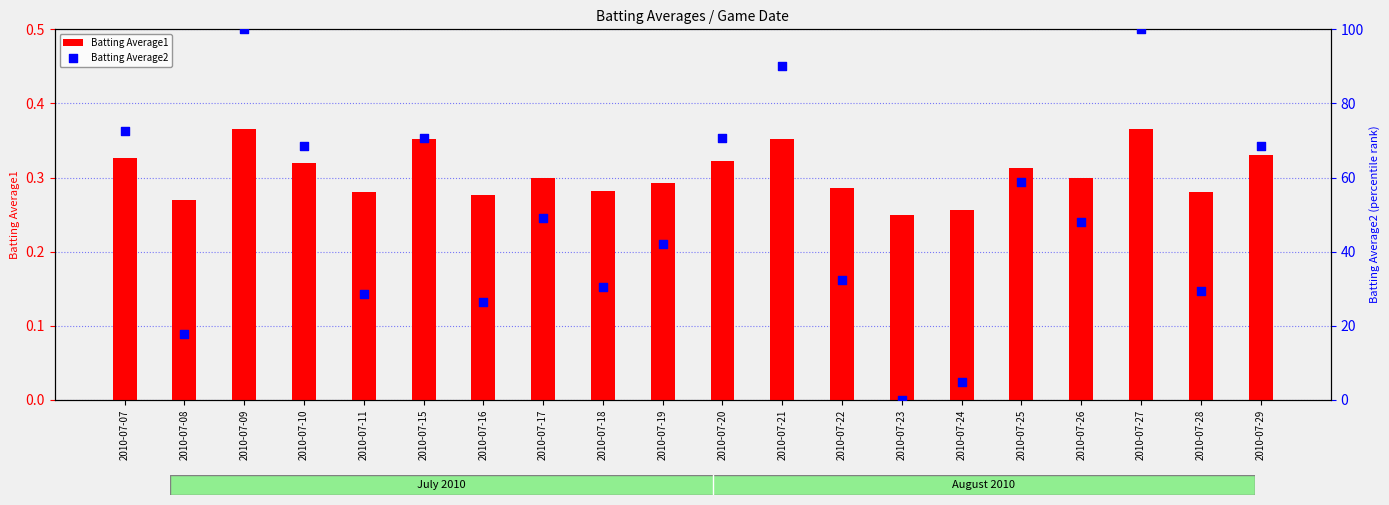

What are all the series names shown in the legend?

Batting Average1, Batting Average2